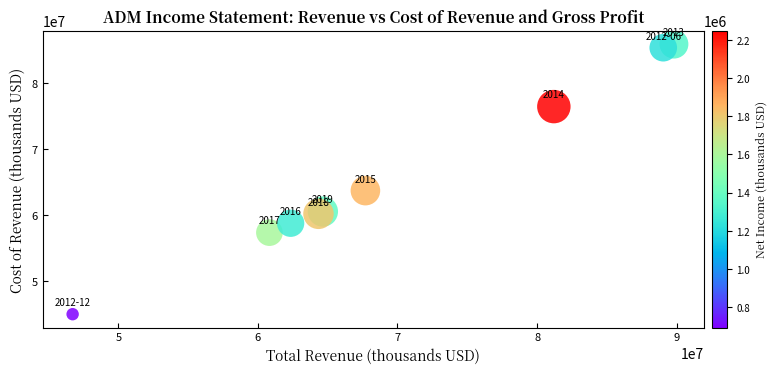

What Y value in the scatter plot is closest to 65421000?

63682000